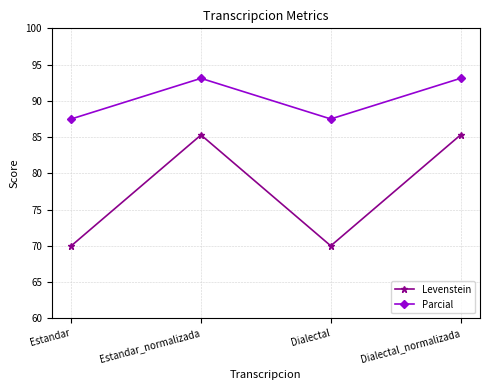

What is the maximum value shown in the chart?

93.1